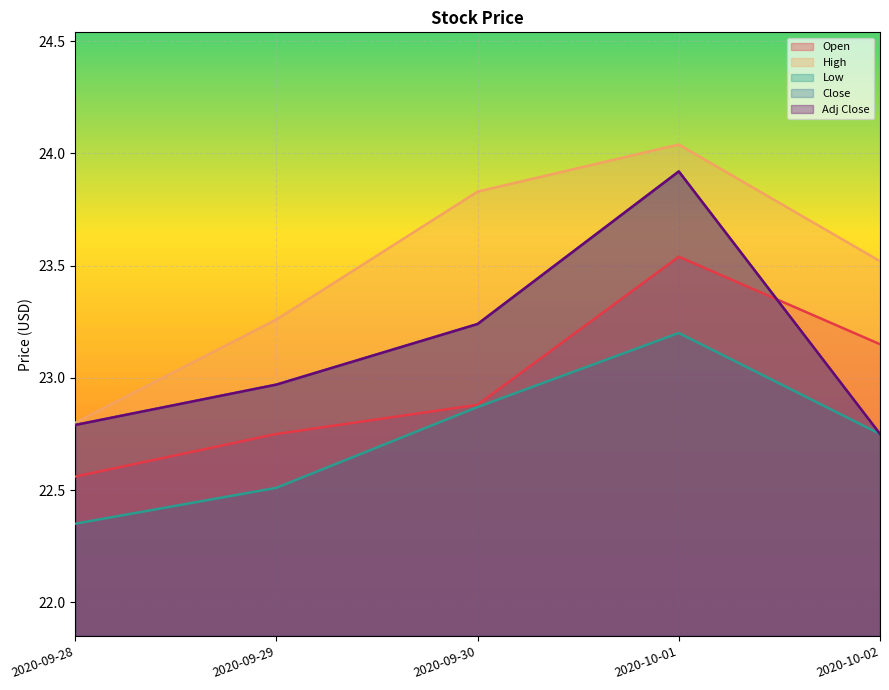

Where is the first local maximum for Low?

2020-10-01